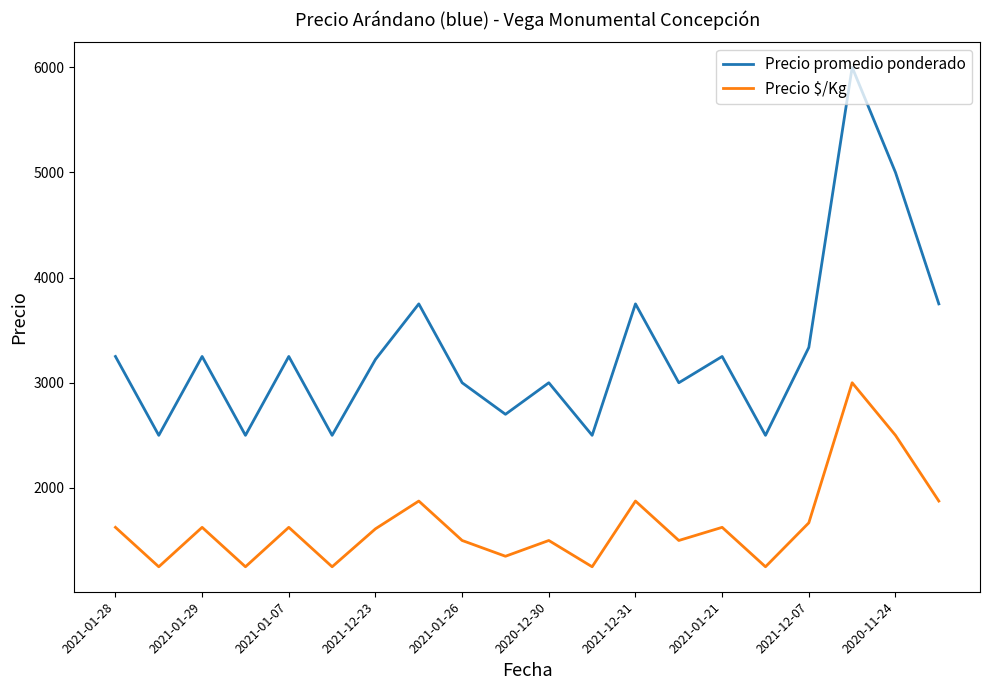

What is the maximum value shown in the chart?

6000